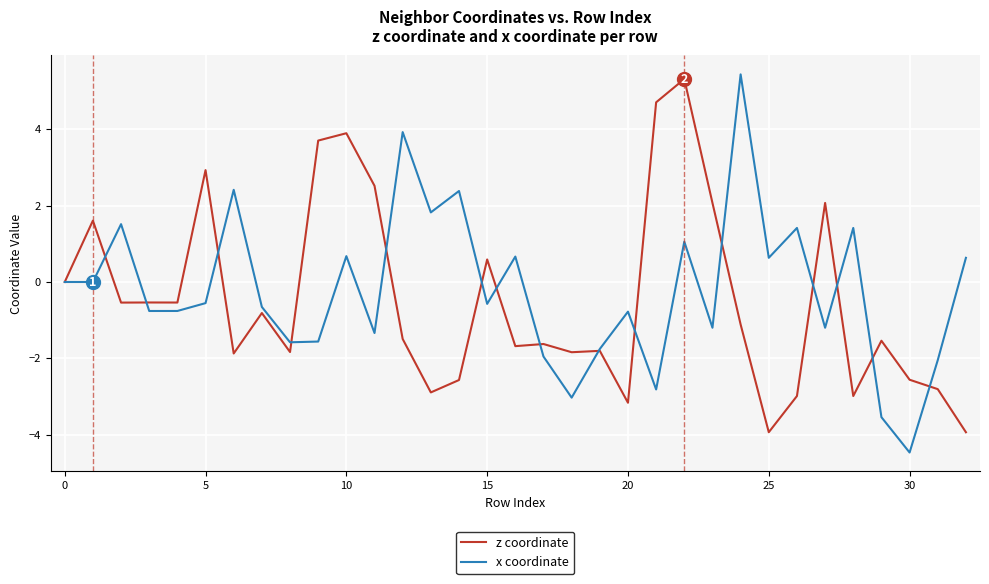

What is the lowest value of the z coordinate series?

-3.9